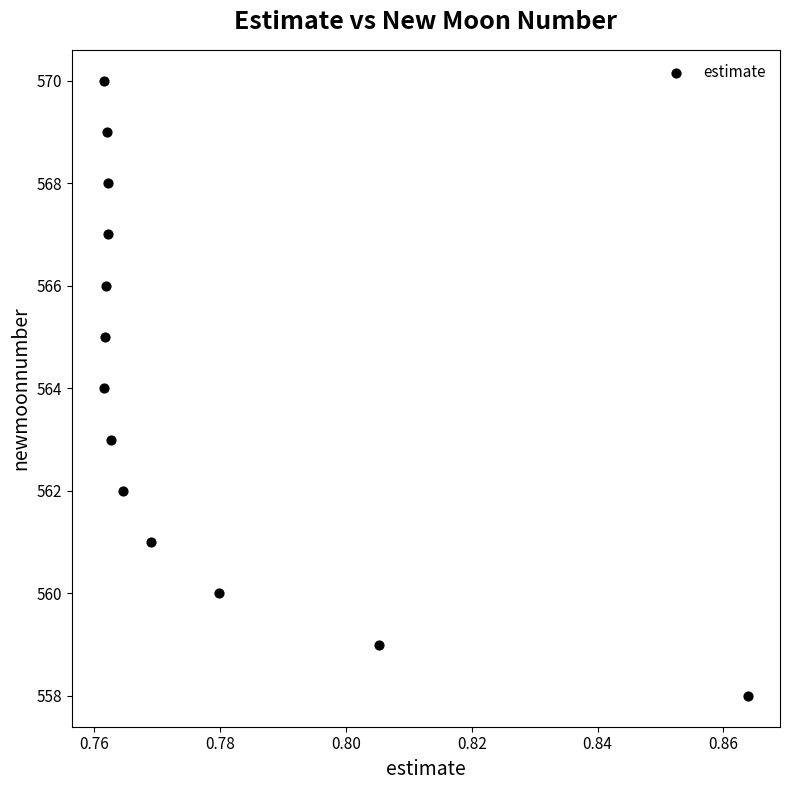

What is the range of Y values (max minus min)?

12